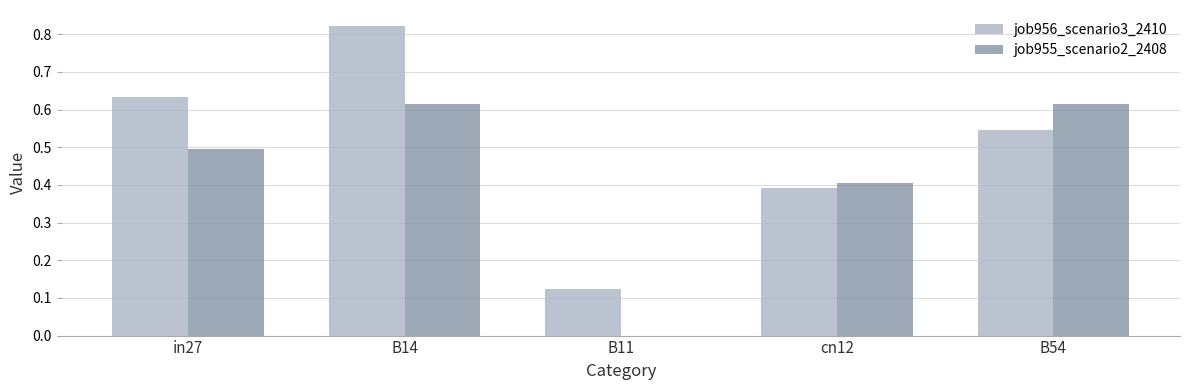

What is the sum of all job955_scenario2_2408 values?

2.1